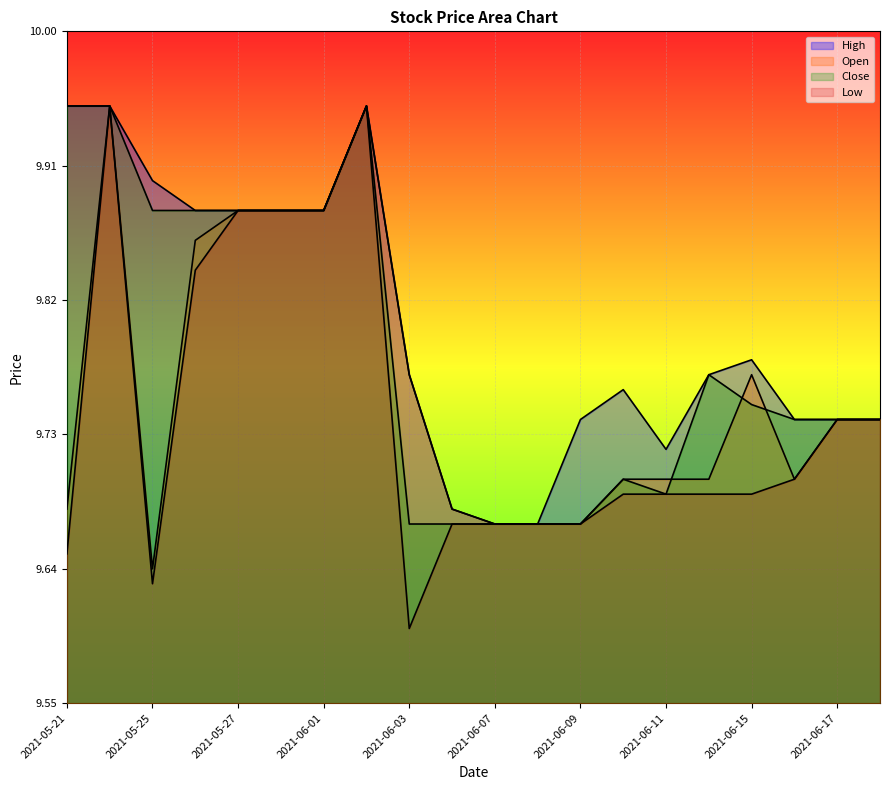

Read the High value at 2021-05-24.

9.9